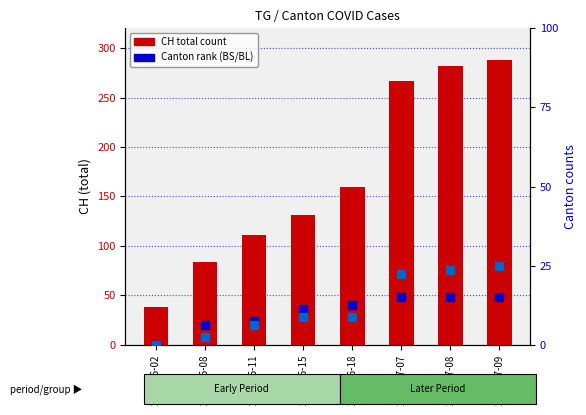

Is the value of BS at 2020-06-11 greater than the value of BL at 2020-07-07?

No